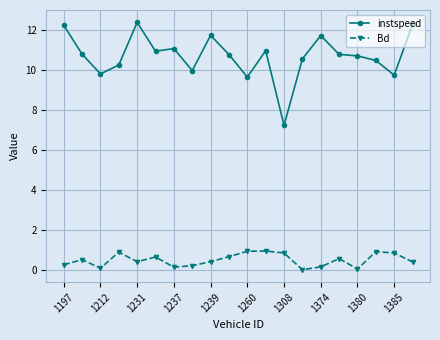

Which series has the widest spread of values?

instspeed